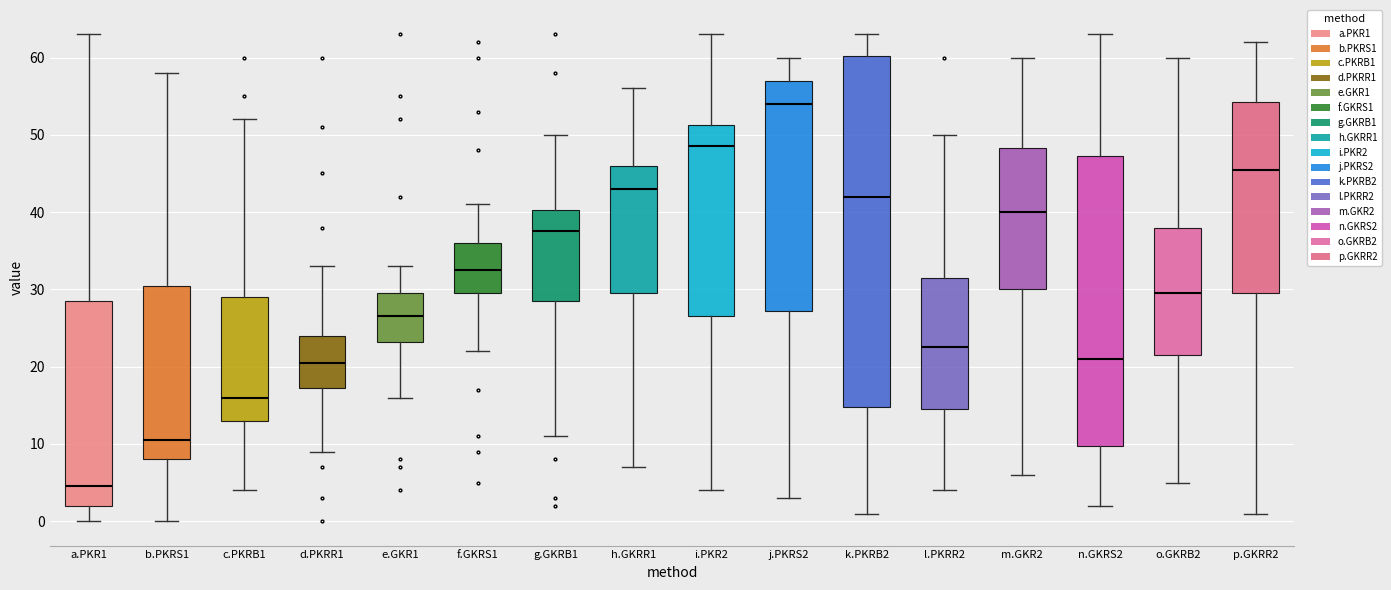

Comparing the boxes themselves (not the whiskers), which one is the tallest?

k.PKRB2